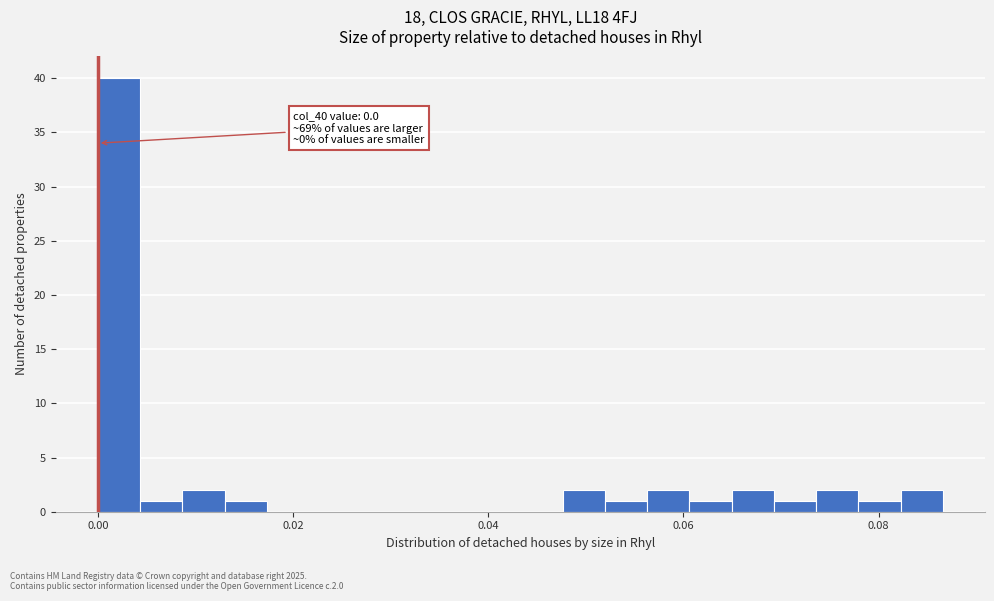

Around what value on the x-axis is the tallest bar? Give the approximate position of its centre, as read against the axis.

0.002